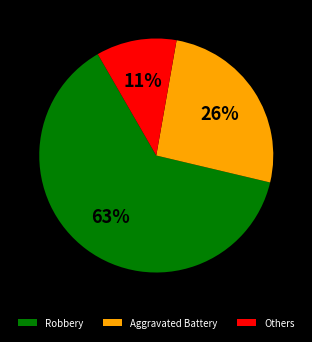

Count the number of slices in the pie.

3